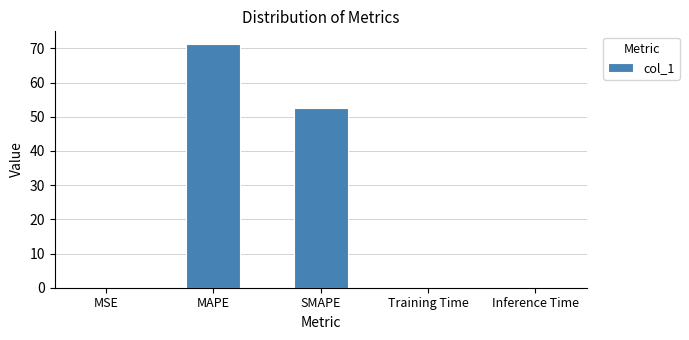

At which category does the chart reach its peak across all series?

MAPE